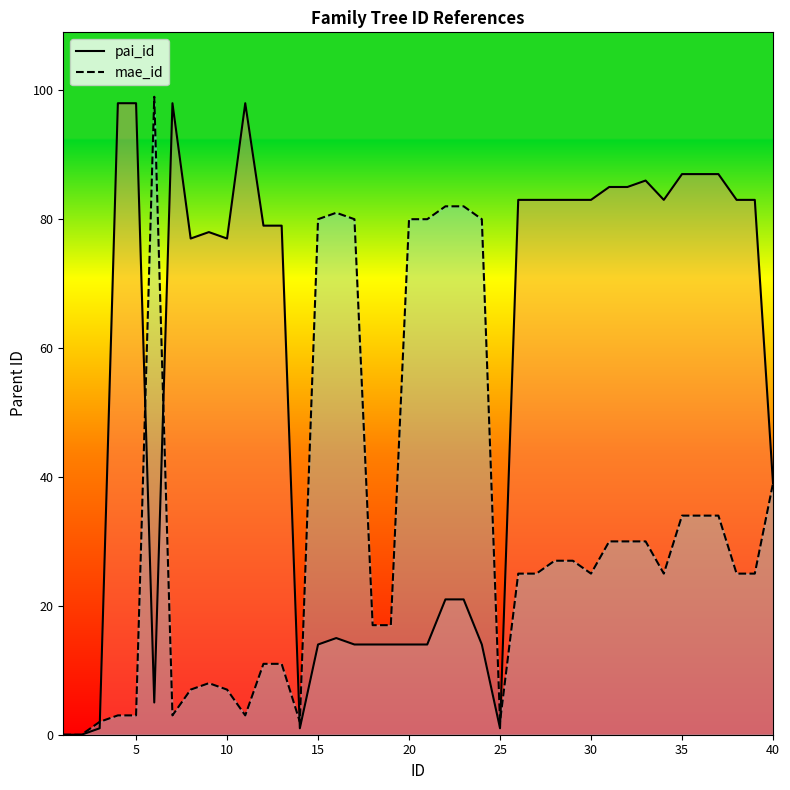

What is the sum of all pai_id values?

2165